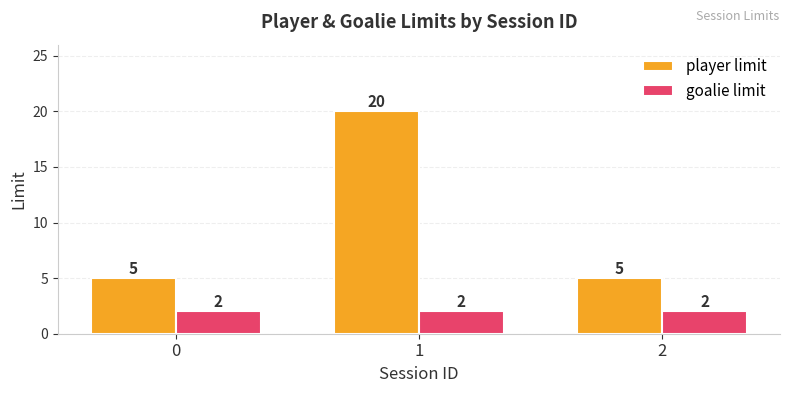

True or false: player limit has a value of 30 at 1.

False